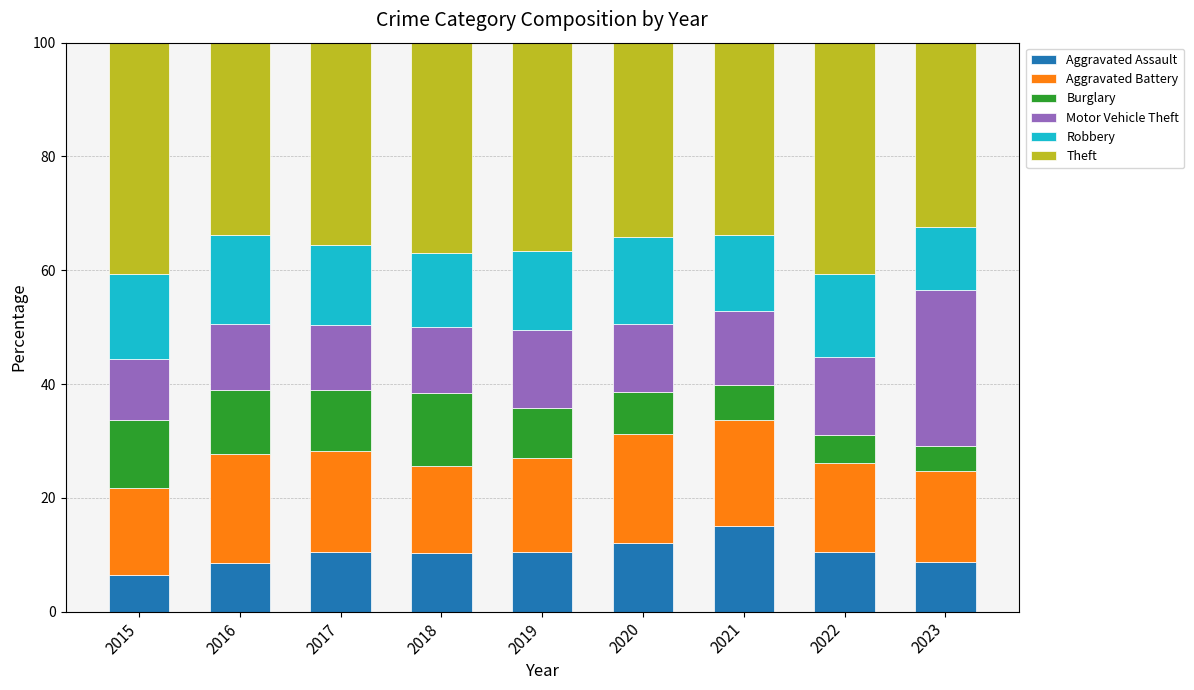

The Aggravated Assault series shows 10.3 at 2018. True or false?

True